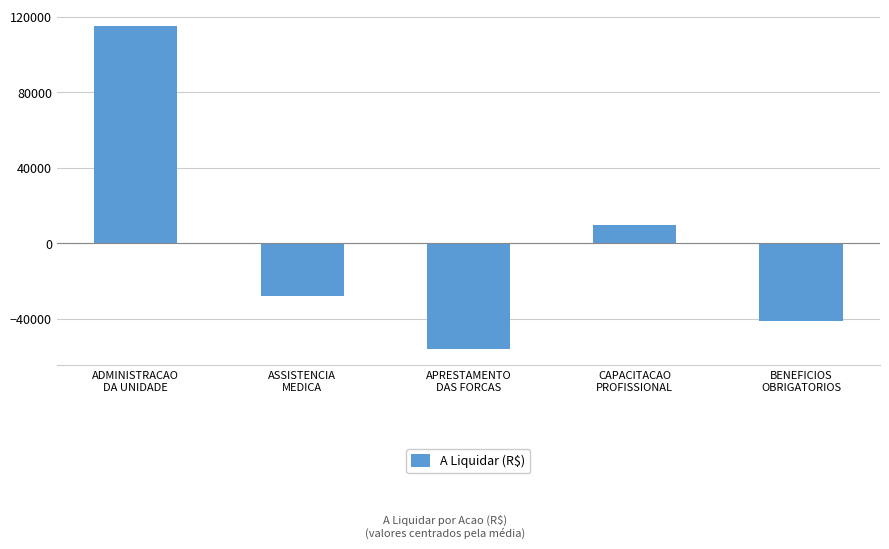

List the labels in order of value, largest first.

ADMINISTRACAO
DA UNIDADE, CAPACITACAO
PROFISSIONAL, ASSISTENCIA
MEDICA, BENEFICIOS
OBRIGATORIOS, APRESTAMENTO
DAS FORCAS